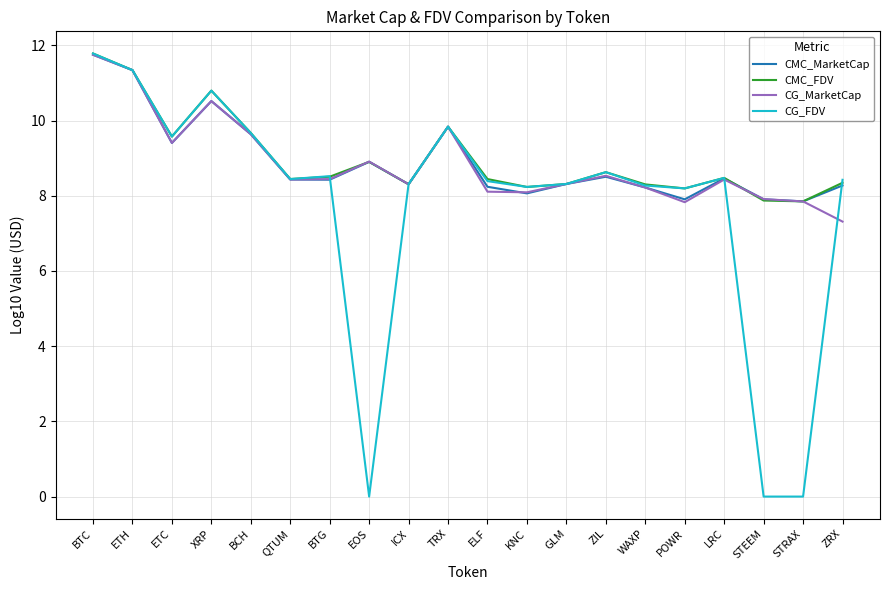

Which series ends up on top after the final intersection of CMC_FDV and CG_MarketCap?

CMC_FDV